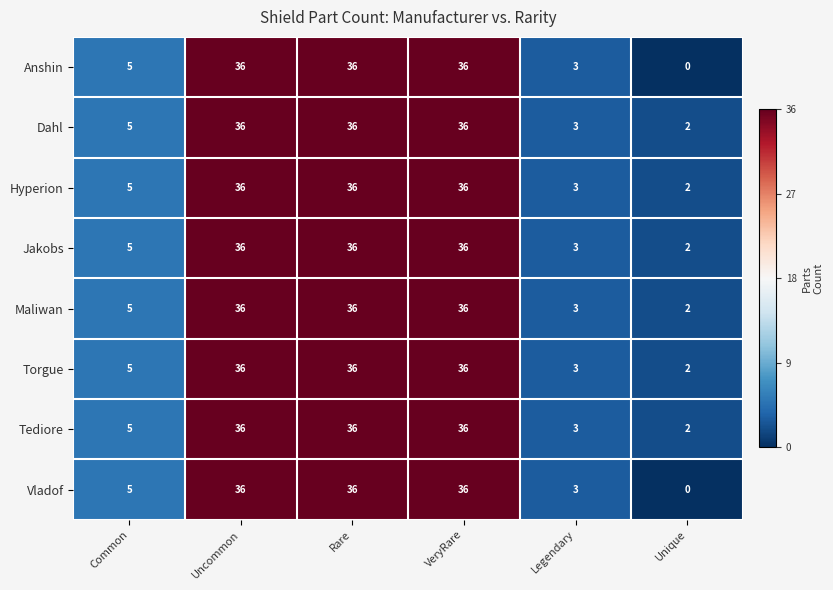

What is the sum of the Torgue values at VeryRare and Legendary?

39